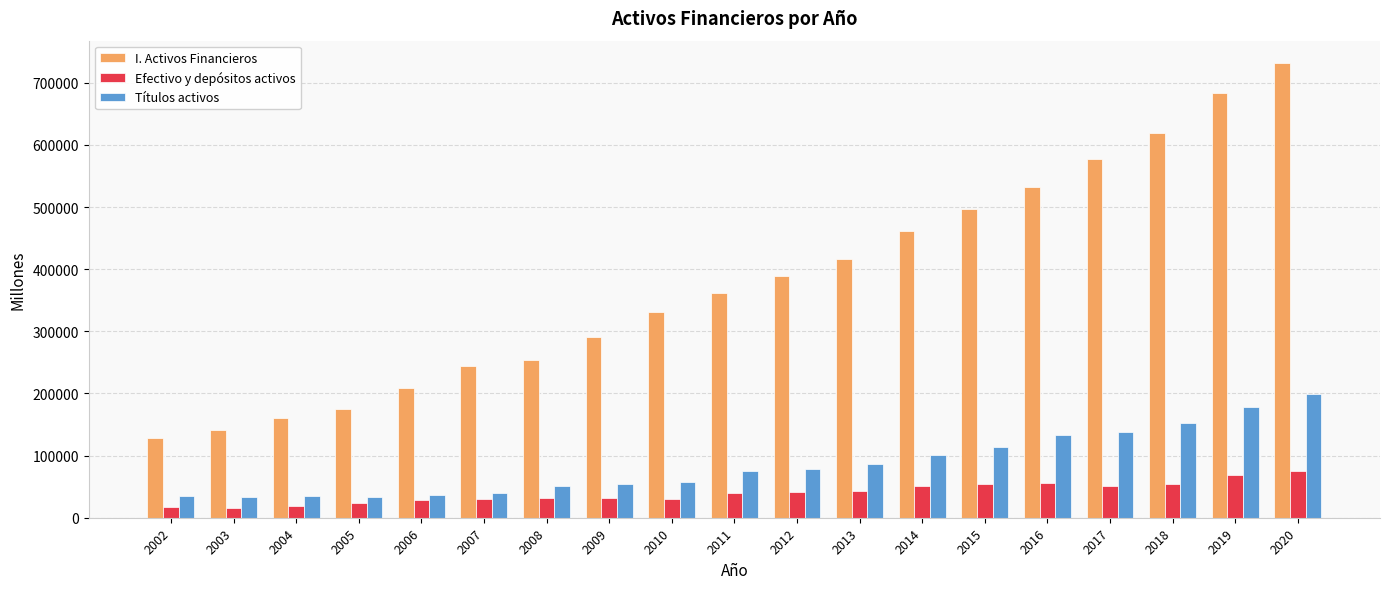

What is the minimum value shown in the chart?

16337